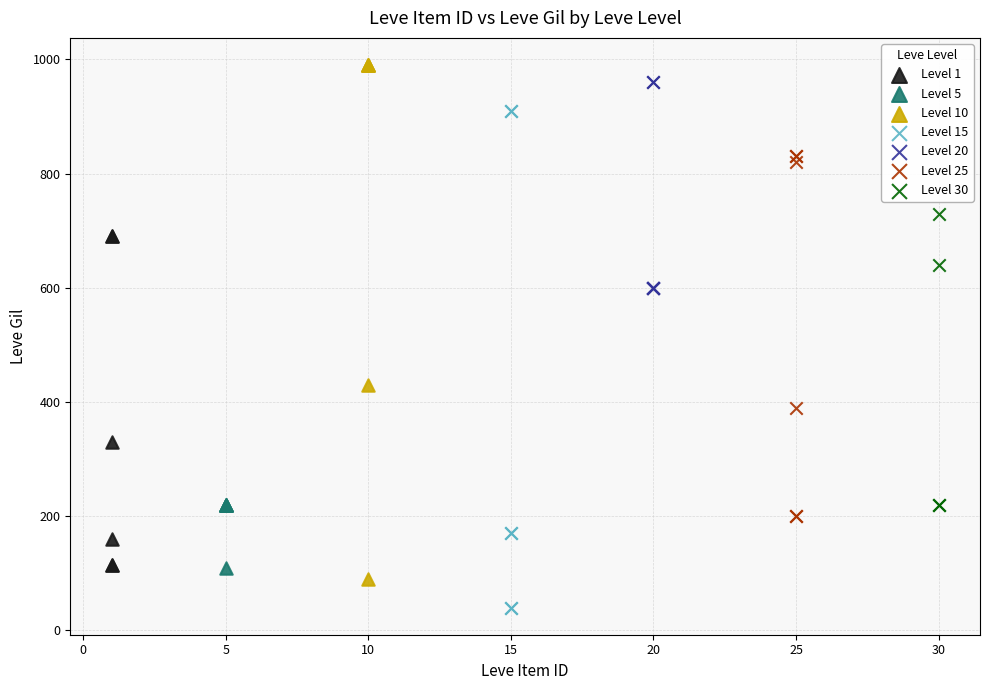

Which series contains the lowest Y value?

Level 15